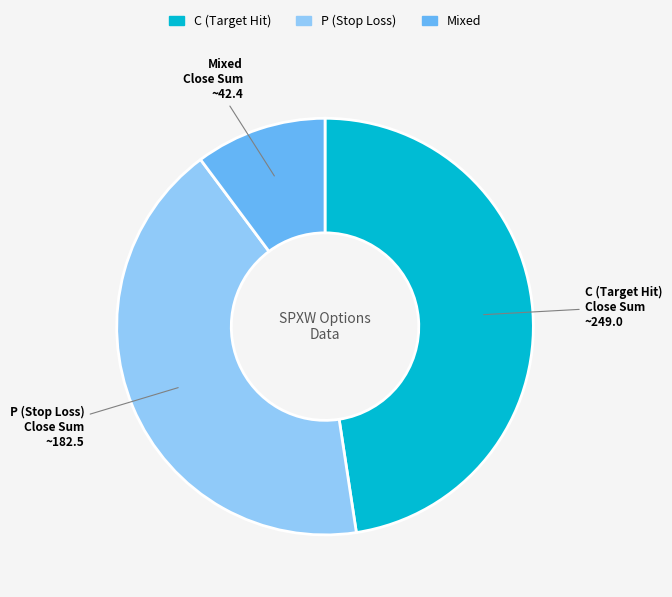

Does any single category account for the majority?

No